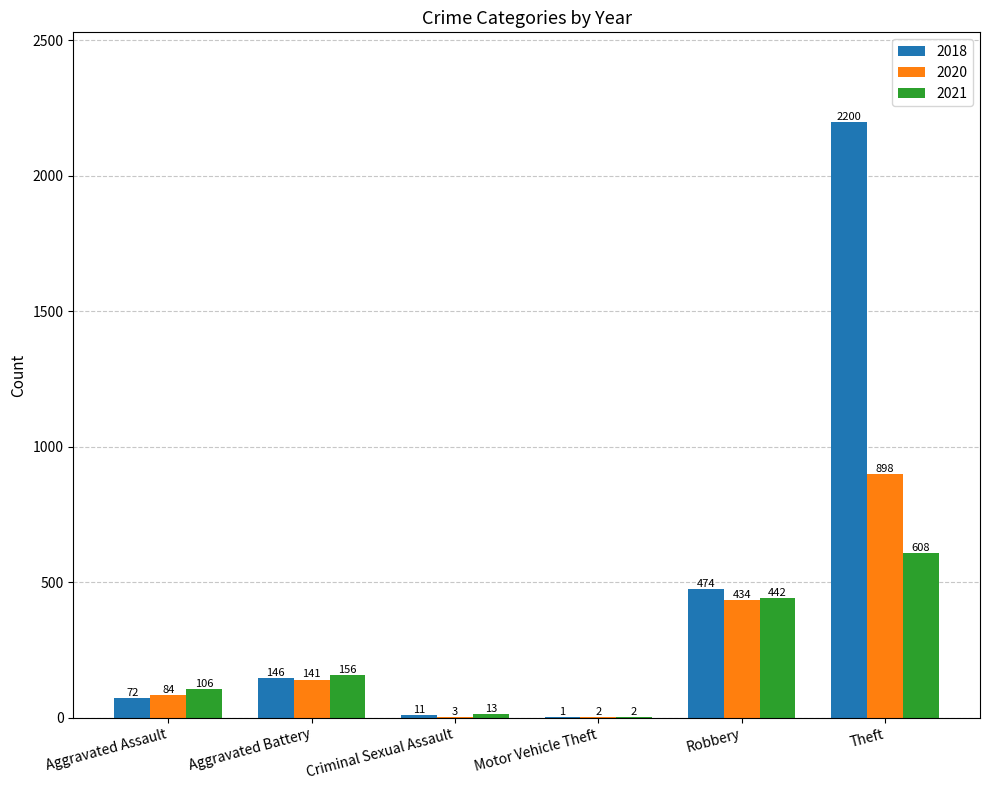

What is the spread (max minus min) of values at Robbery?

40